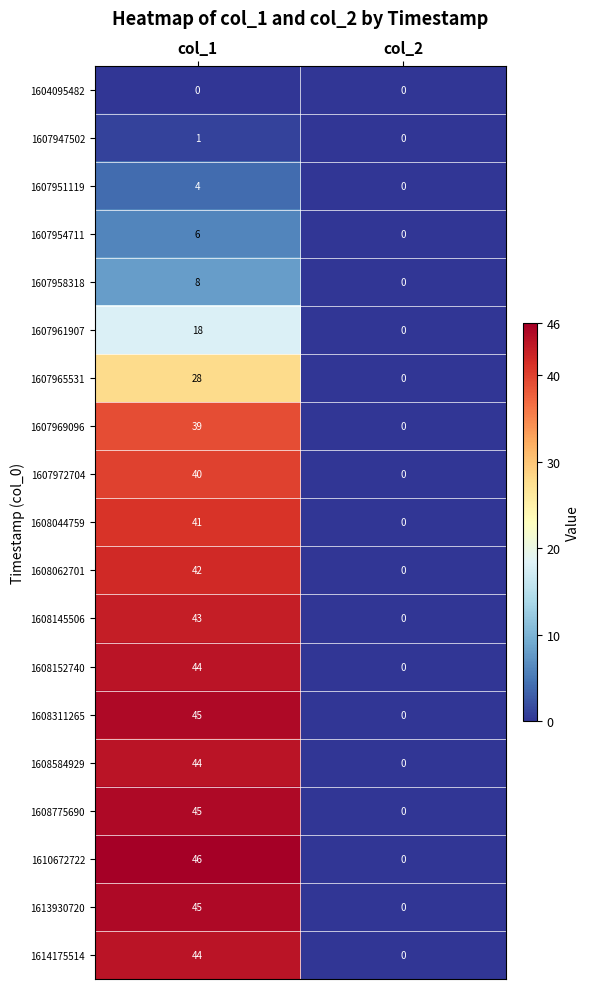

How many distinct data groups are displayed?

19